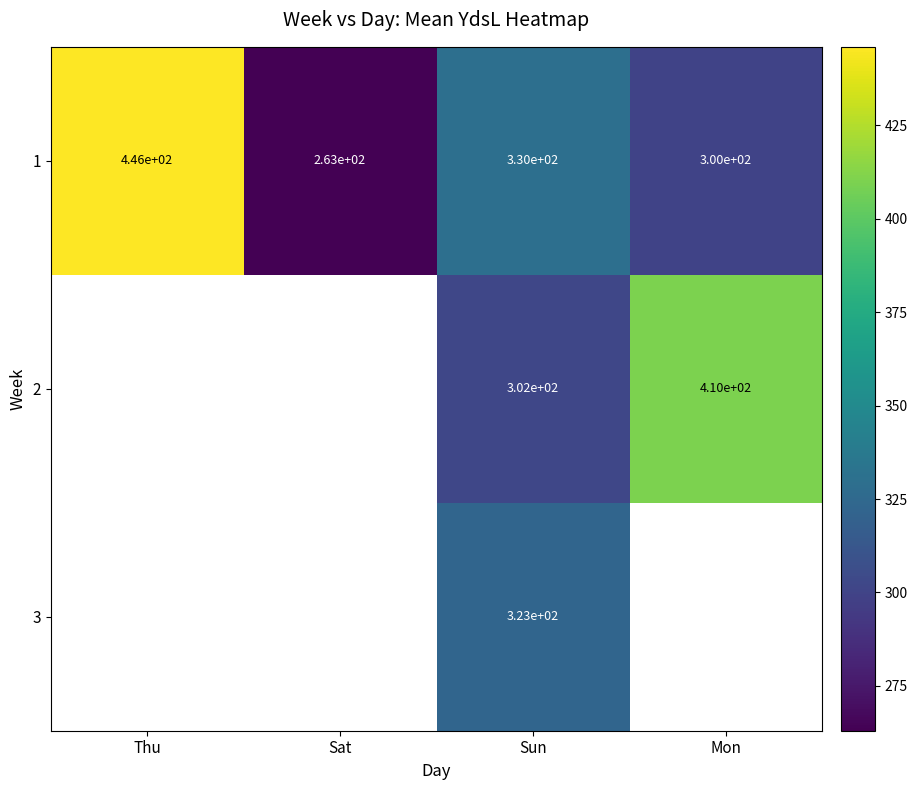

What value does the 1 series have at Thu?

446